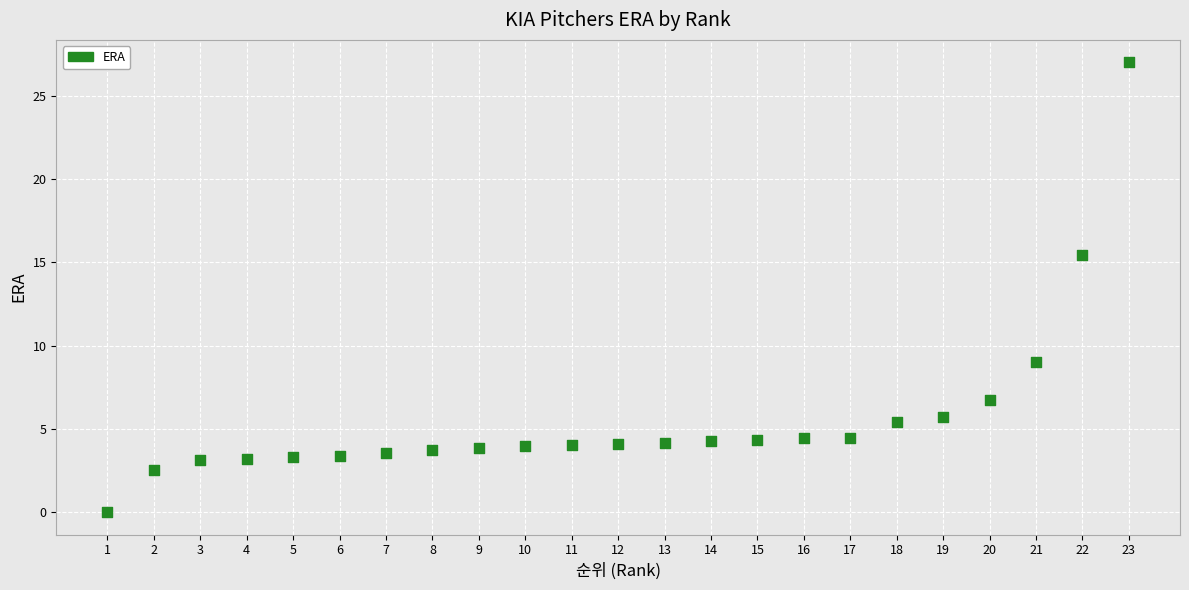

What is the range of X values (max minus min)?

22.0